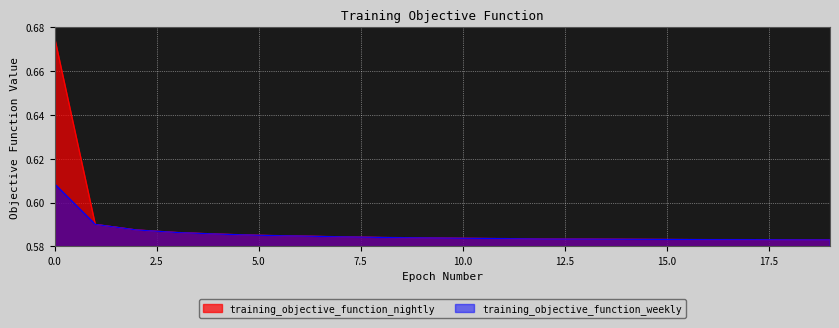

Reading left to right, extract all data points from this chart.

training_objective_function_nightly: 0=0.7	1=0.6	2=0.6	3=0.6	4=0.6	5=0.6	6=0.6	7=0.6	8=0.6	9=0.6	10=0.6	11=0.6	12=0.6	13=0.6	14=0.6	15=0.6	16=0.6	17=0.6	18=0.6	19=0.6
training_objective_function_weekly: 0=0.6	1=0.6	2=0.6	3=0.6	4=0.6	5=0.6	6=0.6	7=0.6	8=0.6	9=0.6	10=0.6	11=0.6	12=0.6	13=0.6	14=0.6	15=0.6	16=0.6	17=0.6	18=0.6	19=0.6